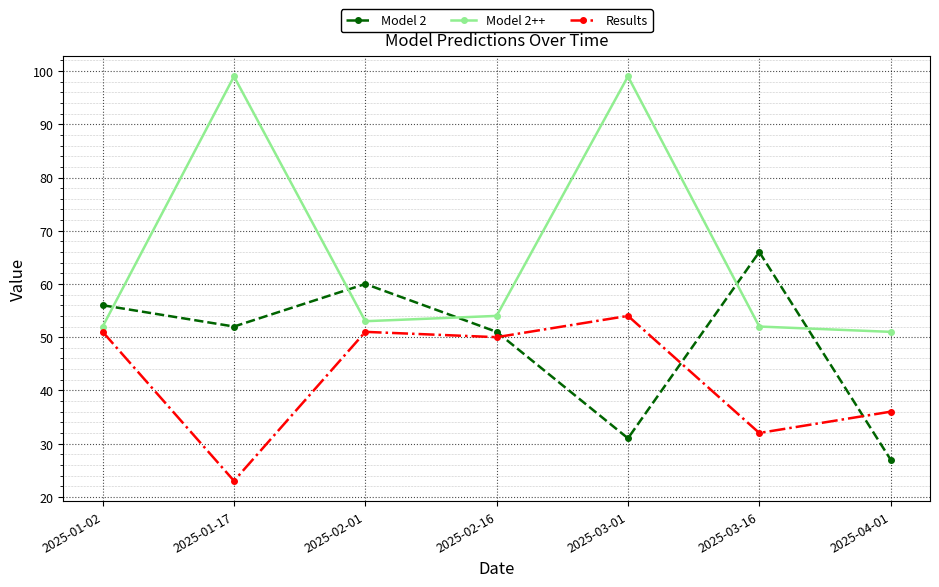

How many lines are shown in the chart?

3